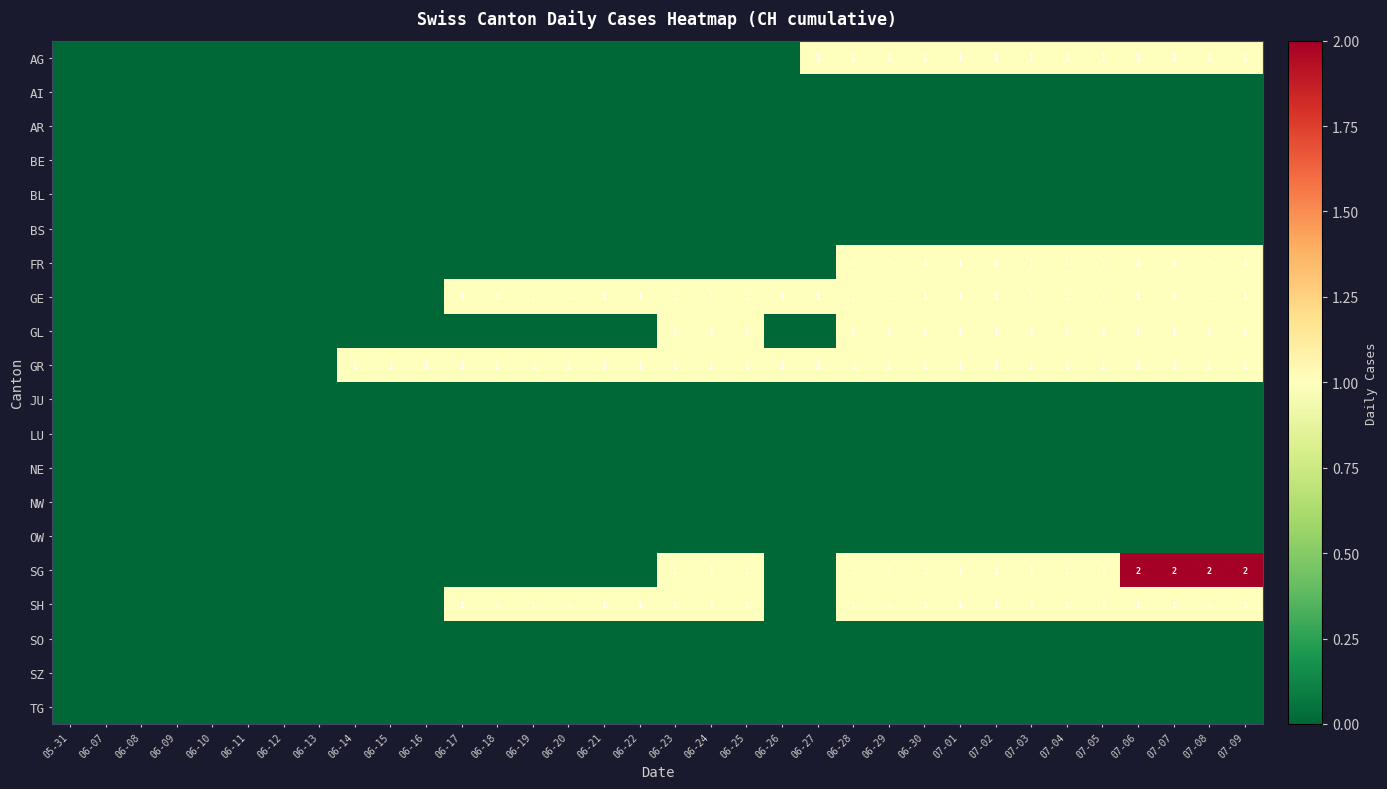

The value of GE at 06-28 is 0. True or false?

False